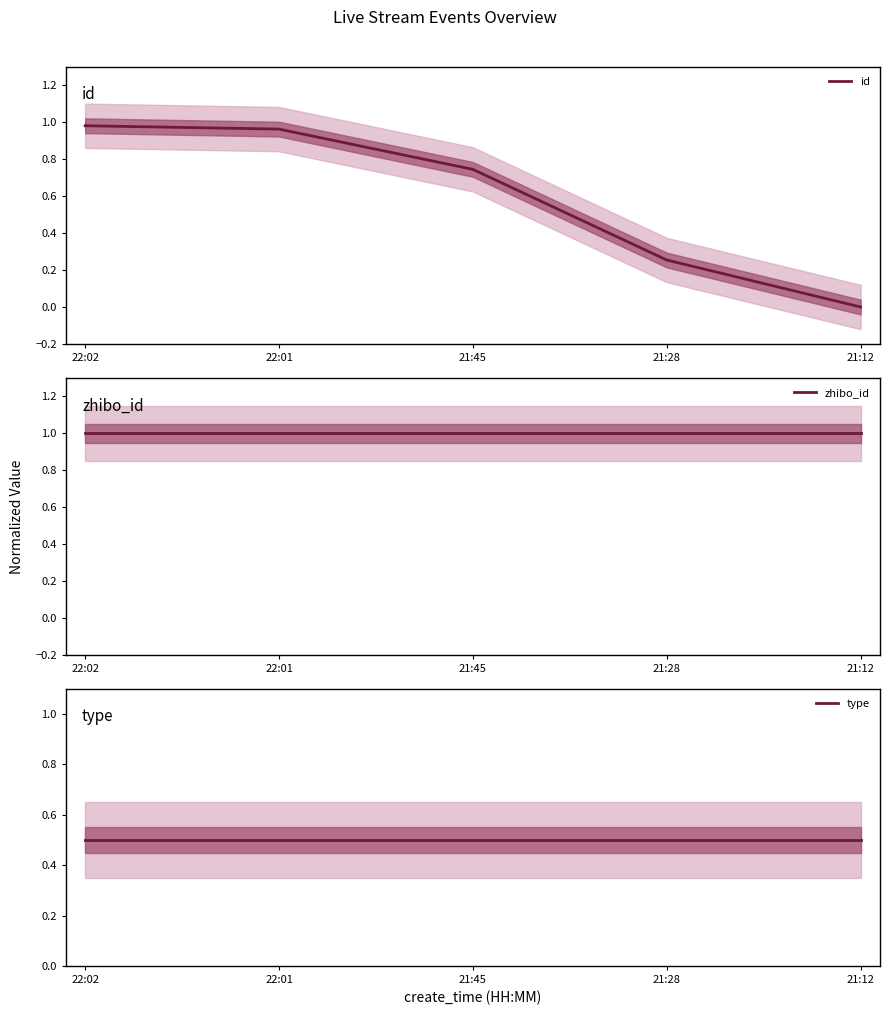

What value does the id series have at 21:28?

0.3